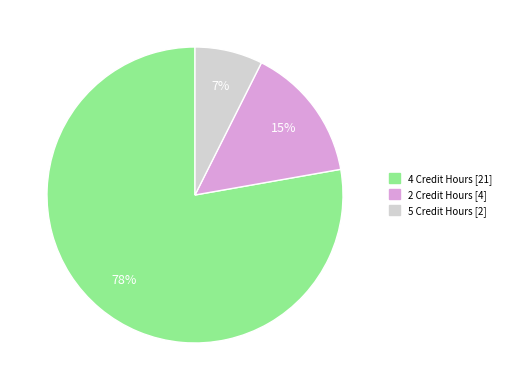

To the nearest percent, what is the combined percentage of 4 Credit Hours and 2 Credit Hours?

93%